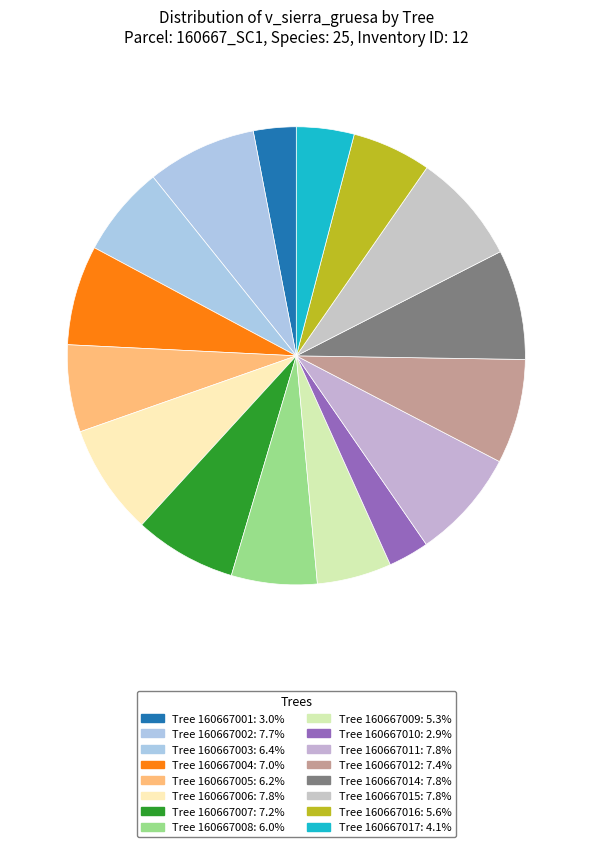

What is the largest slice in the pie chart?

160667006